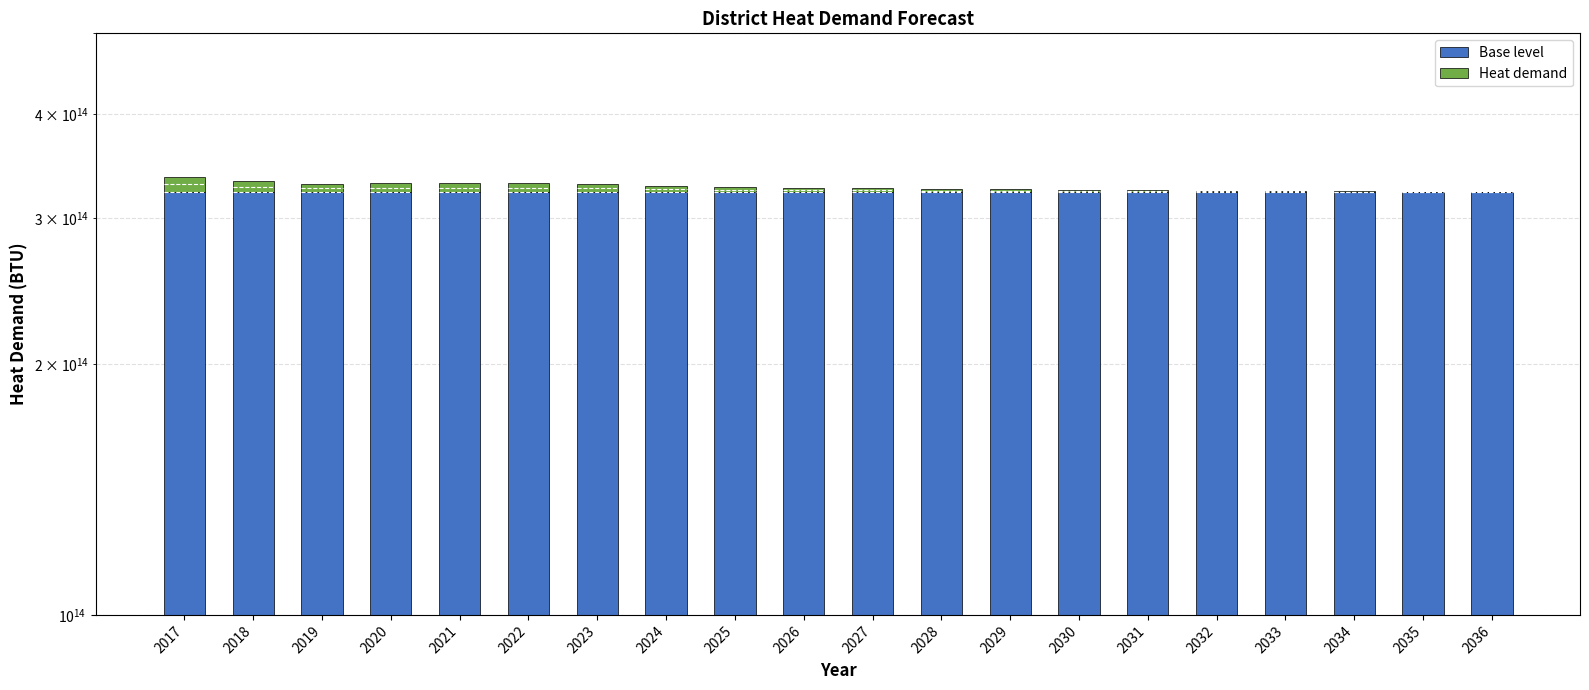

Which series has the widest spread of values?

Heat demand